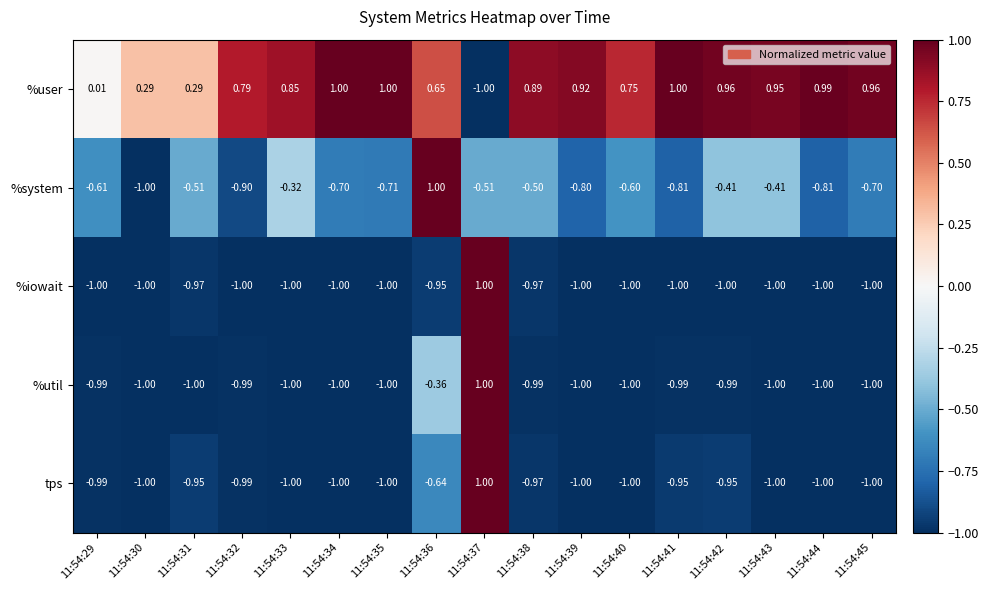

Which series changed the most between 11:54:35 and 11:54:42?

%system